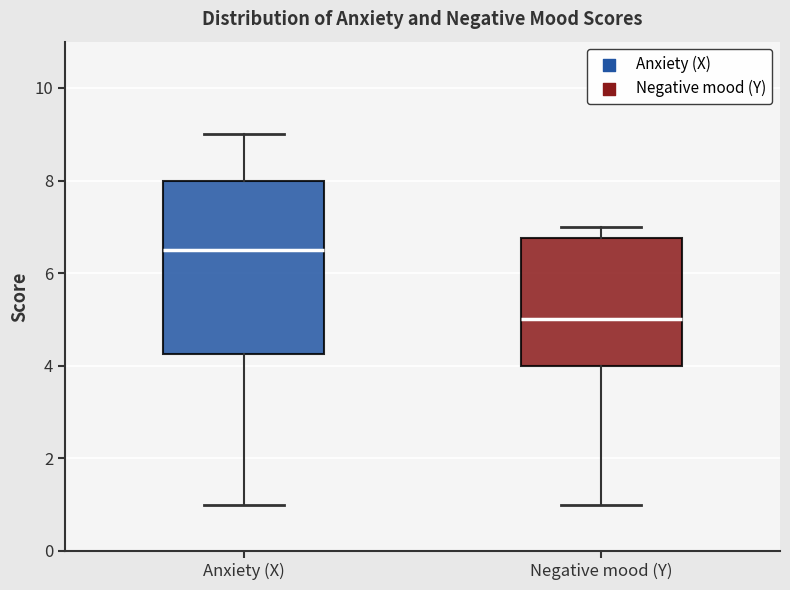

Comparing the boxes themselves (not the whiskers), which one is the tallest?

Anxiety (X)